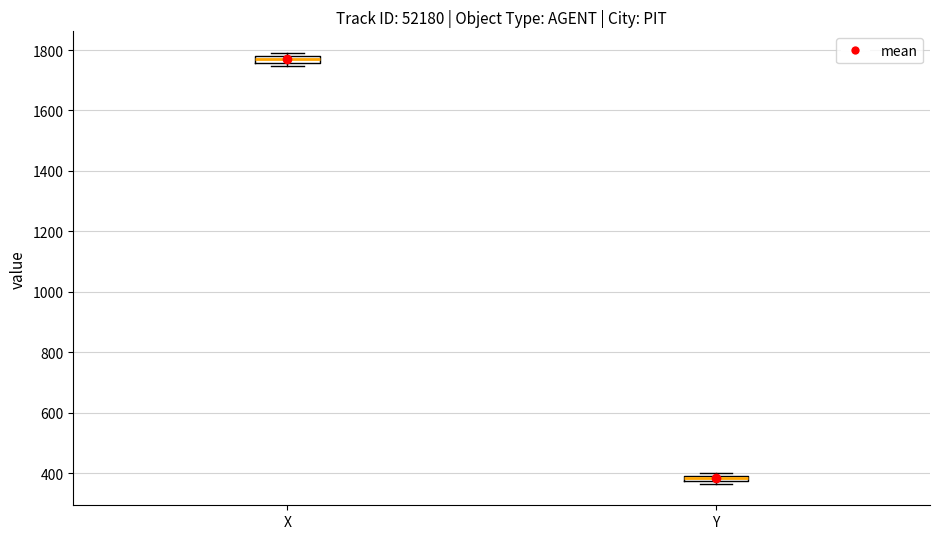

Which box has the lowest median line?

Y